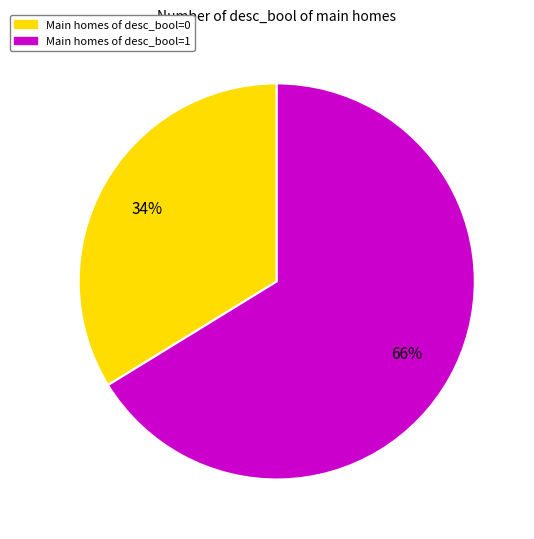

How many segments does this pie chart have?

2